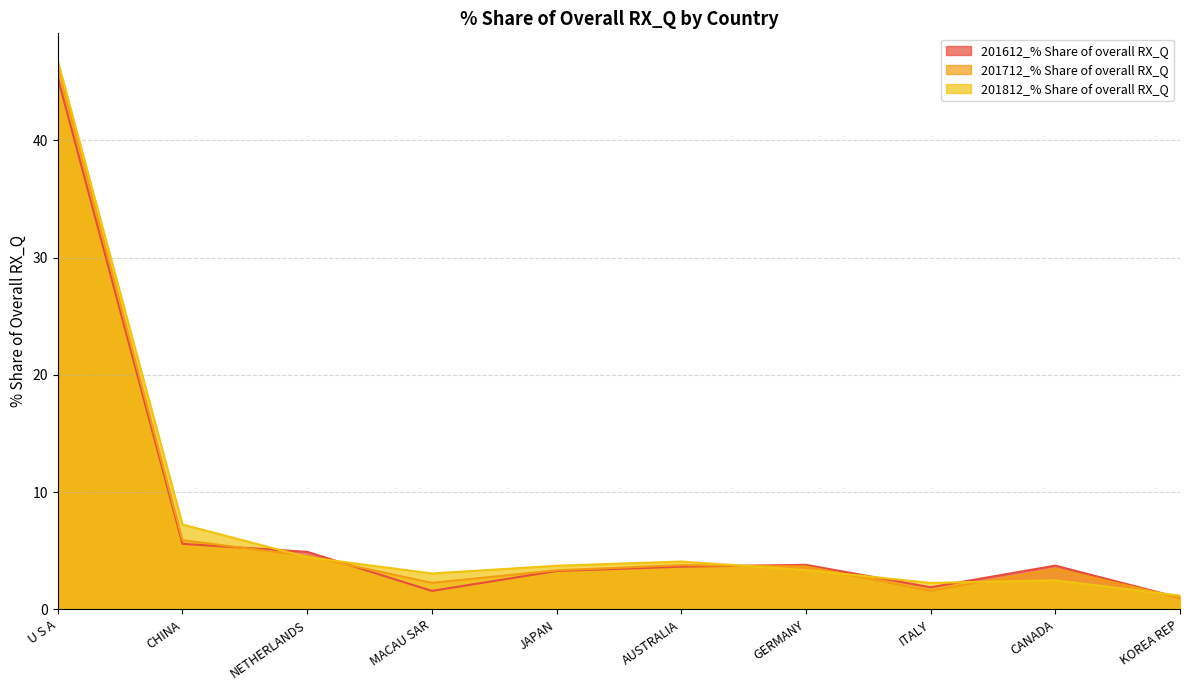

The 201812_% Share of overall RX_Q series shows 78.7 at U S A. True or false?

False